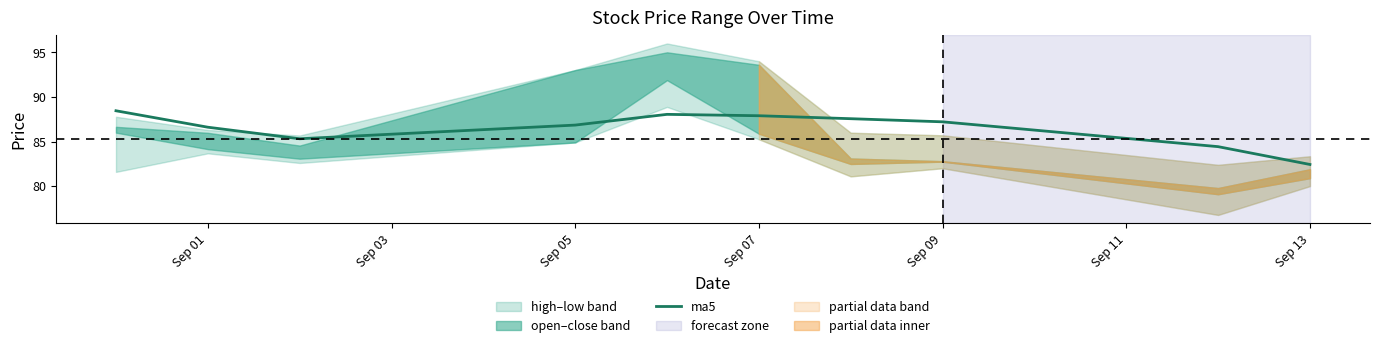

The ma5 series shows 87.2 at Sep 09. True or false?

True